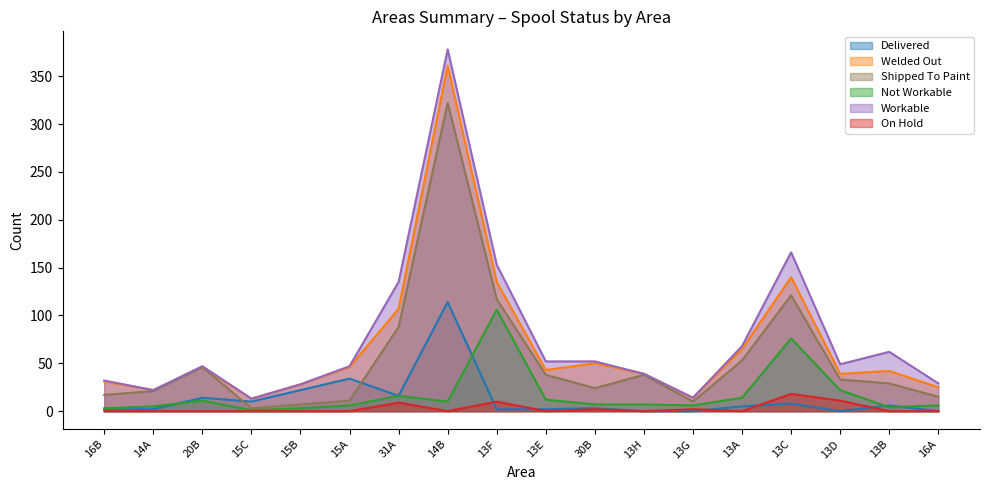

After their last crossing, which series has the higher values: On Hold or Delivered?

Delivered